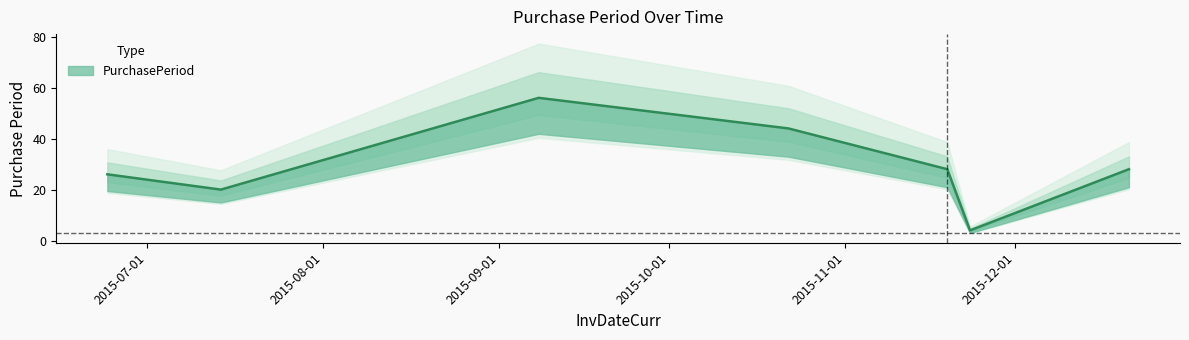

At which category does the data reach its first local peak?

2015-09-08